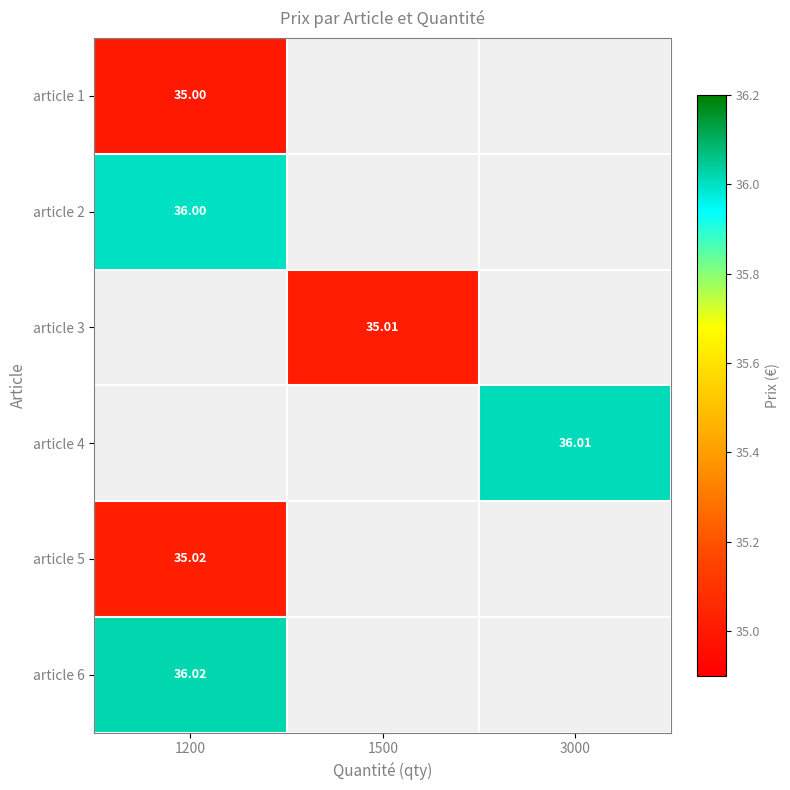

What is the difference between the highest and lowest values at 1200?

1.0